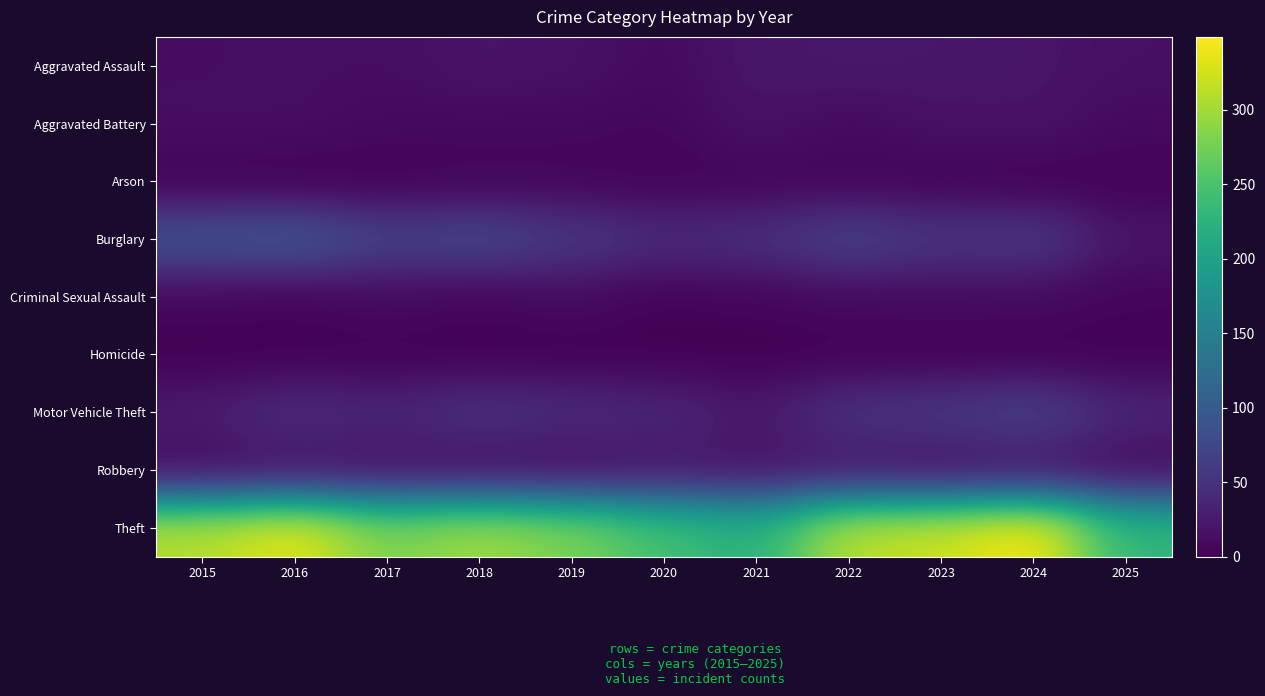

Which series has the widest spread of values?

Theft